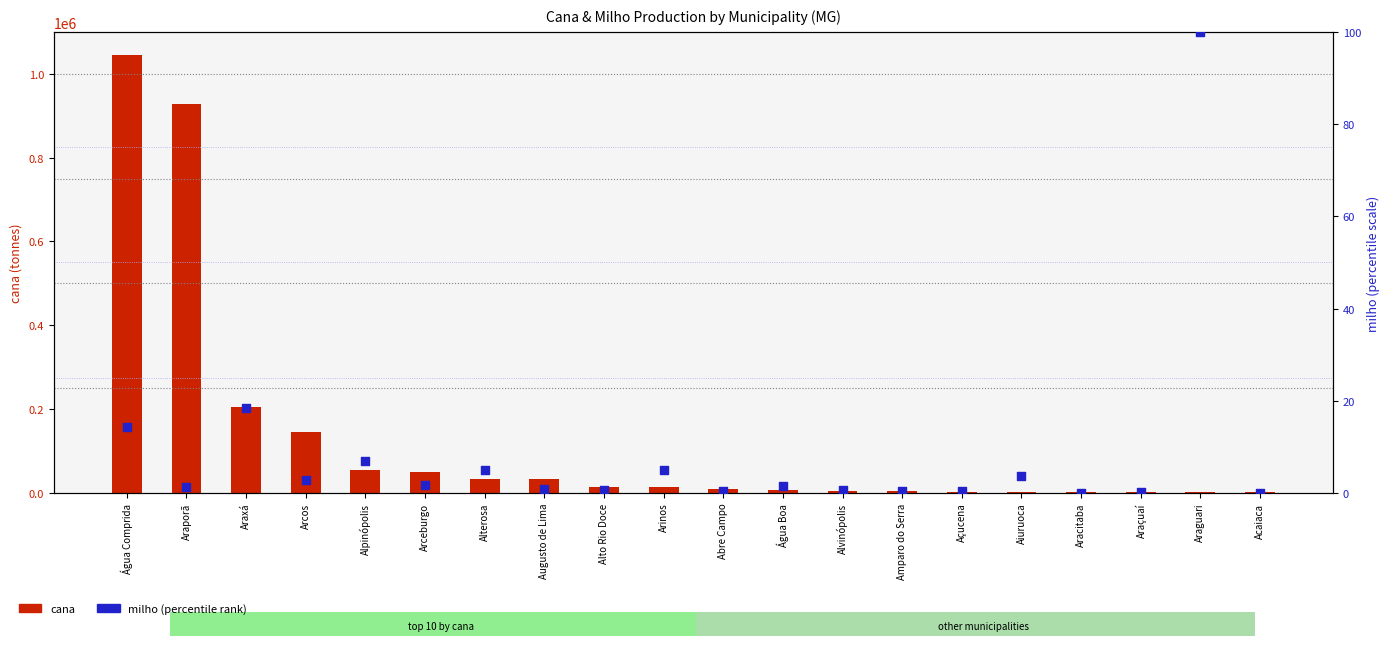

Which series reaches the minimum Y coordinate?

milho (norm.)